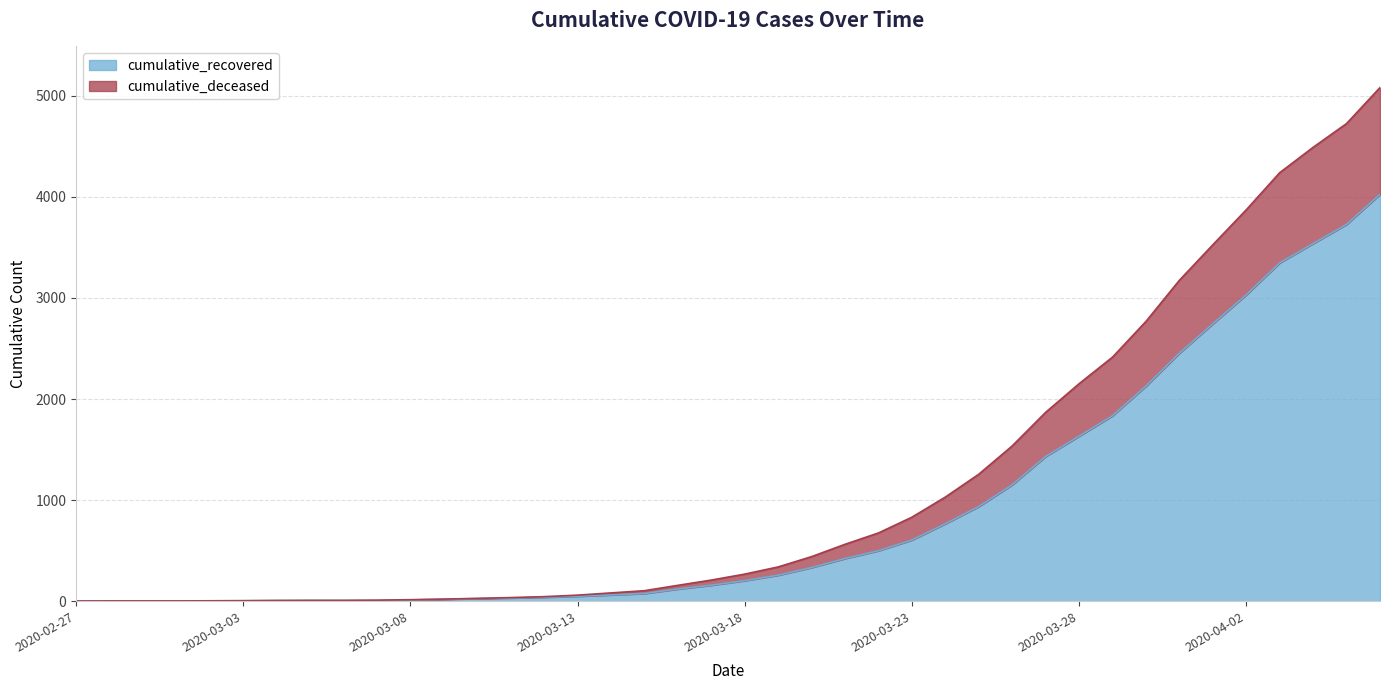

How many values in the cumulative_recovered series are below 204?

20